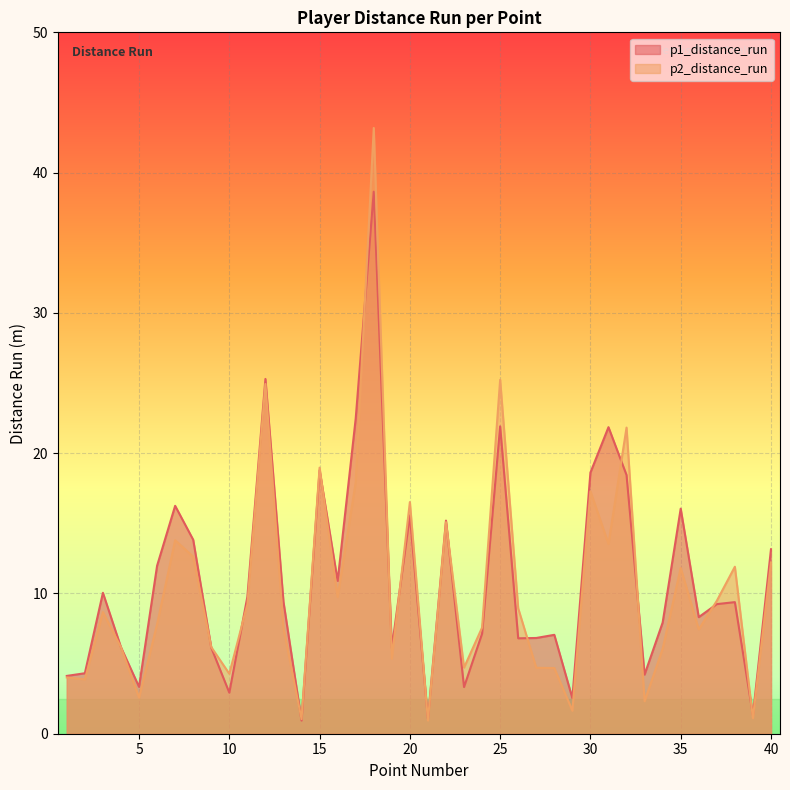

Reading right to left, transcribe all the data shown in this chart.

p1_distance_run: 13.2	1.3	9.4	9.2	8.3	16.0	7.9	4.2	18.4	21.9	18.6	2.5	7.0	6.8	6.8	21.9	7.1	3.3	15.2	1.1	15.6	6.1	38.6	22.5	10.9	18.8	0.9	9.4	25.3	9.8	2.9	6.1	13.8	16.2	12.0	3.3	6.2	10.0	4.3	4.1
p2_distance_run: 12.2	1.1	11.9	9.5	7.4	11.8	6.0	2.3	21.8	13.5	17.3	1.6	4.7	4.7	8.9	25.2	7.6	4.7	15.1	0.9	16.5	5.3	43.2	17.9	9.8	19.0	1.0	7.5	24.9	9.2	4.3	6.2	12.6	13.8	7.8	2.6	6.2	8.7	3.9	4.0